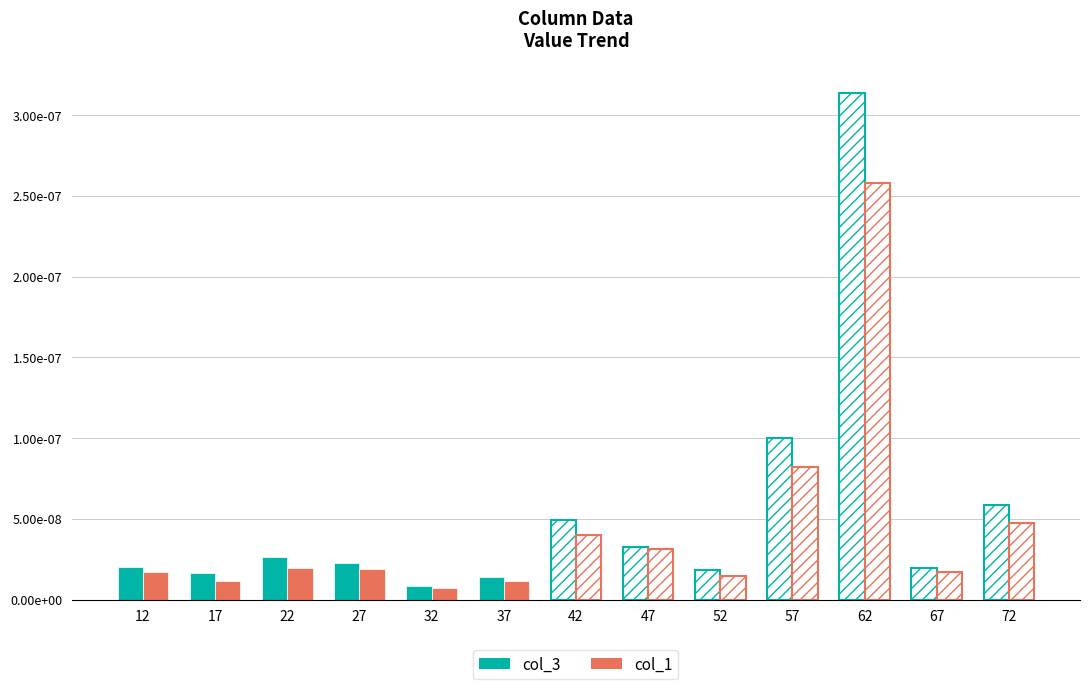

Are the bars horizontal?

No